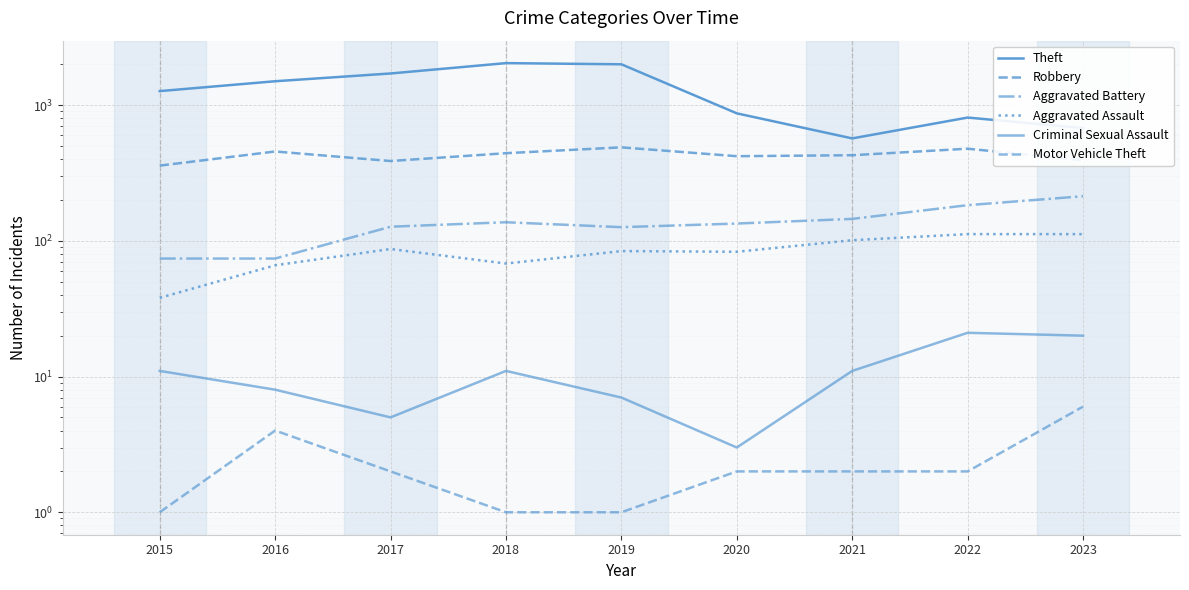

Where is Theft nearest to the value 1302?

2015